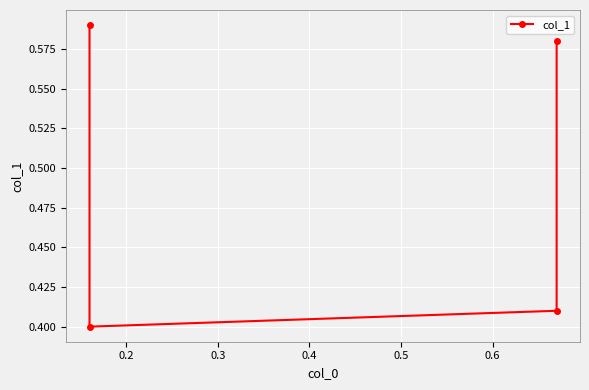

Is it true that the value at 0.2 is 0.6?

False